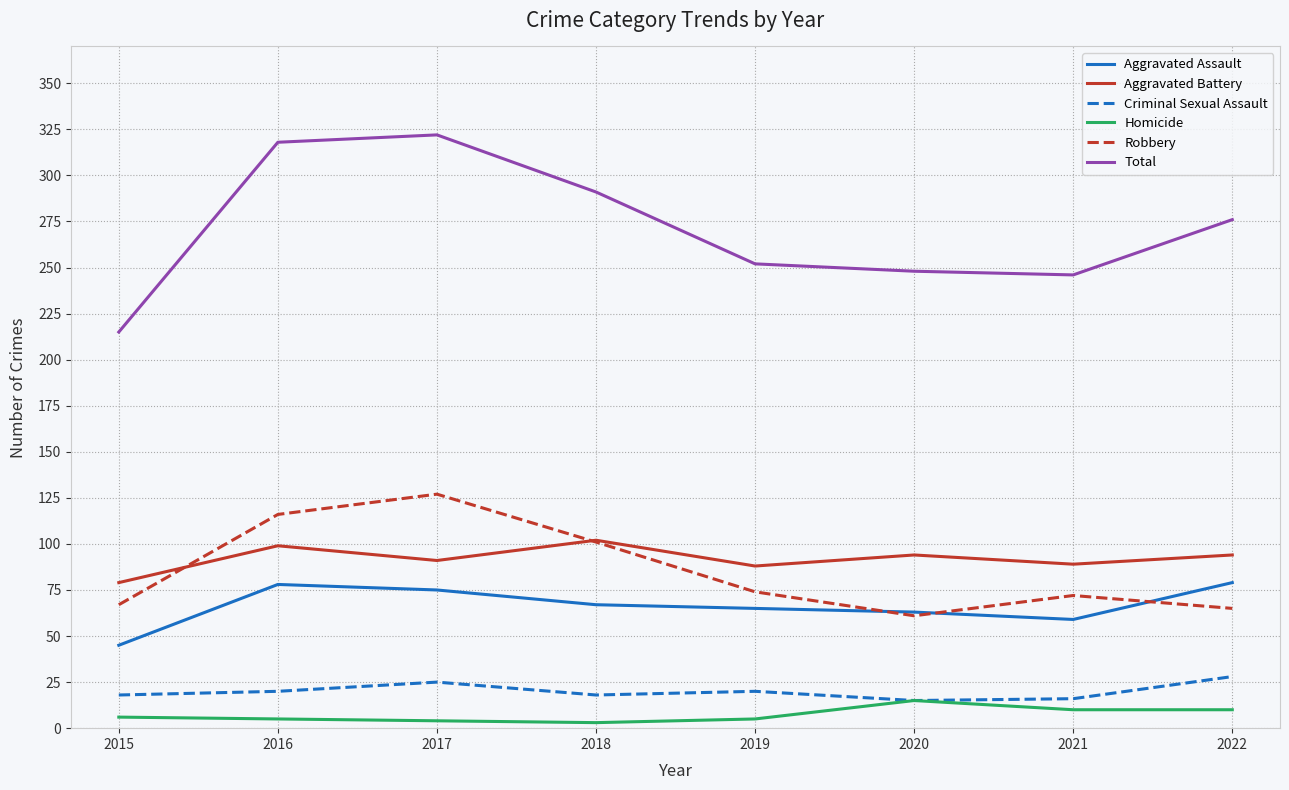

At 2021, list the series in order from smallest to largest.

Homicide, Criminal Sexual Assault, Aggravated Assault, Robbery, Aggravated Battery, Total